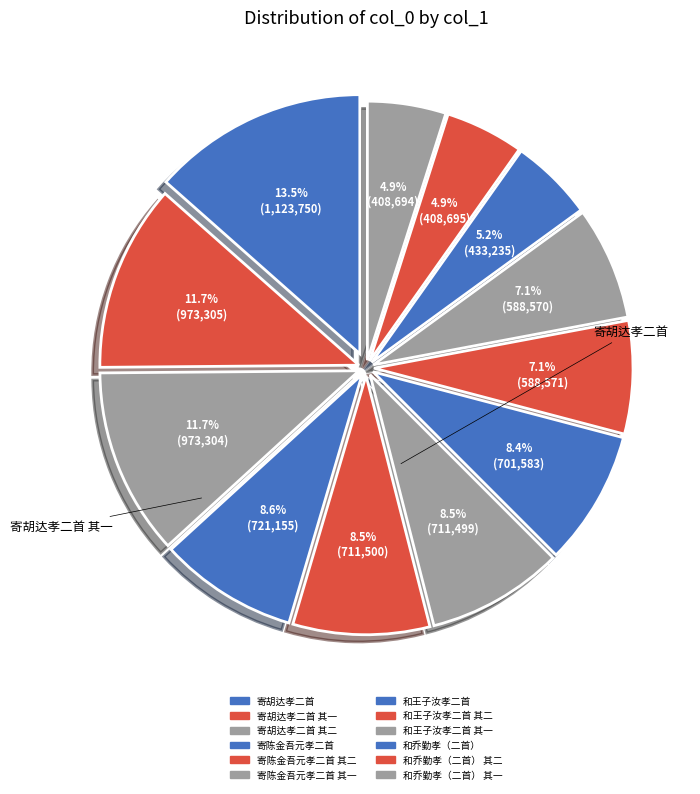

How many slices are in this pie chart?

12